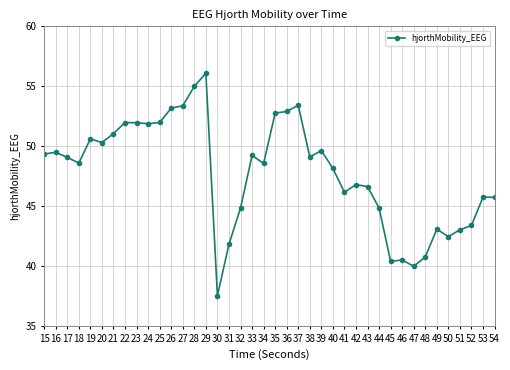

Which has a higher value, 19 or 49?

19